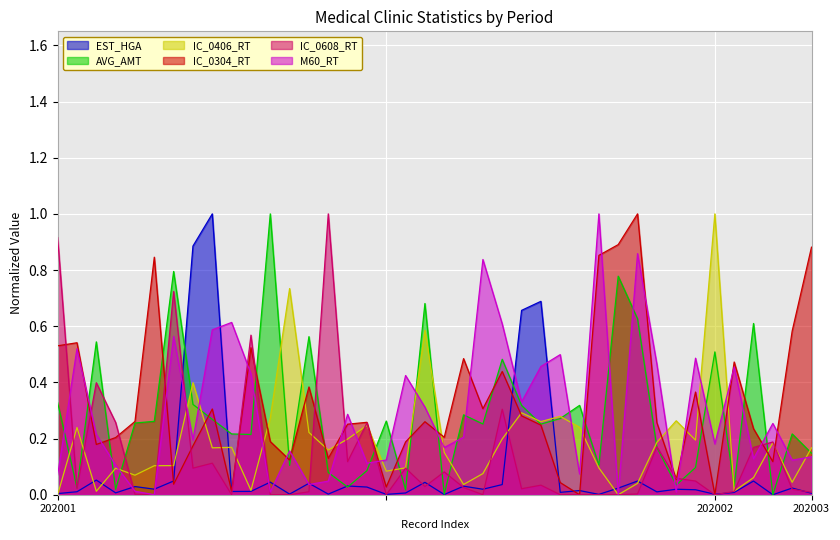

What are all the series names shown in the legend?

EST_HGA, AVG_AMT, IC_0406_RT, IC_0304_RT, IC_0608_RT, M60_RT